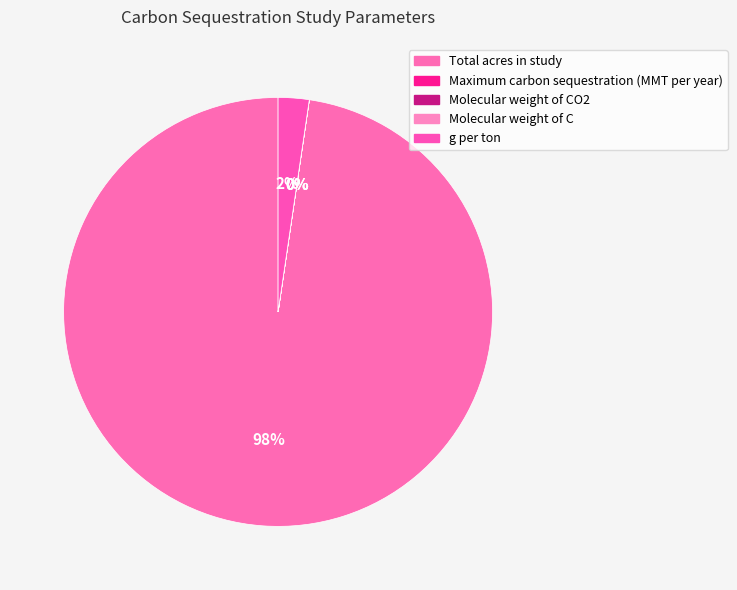

Which has a higher value, Maximum carbon sequestration (MMT per year) or Molecular weight of CO2?

Molecular weight of CO2